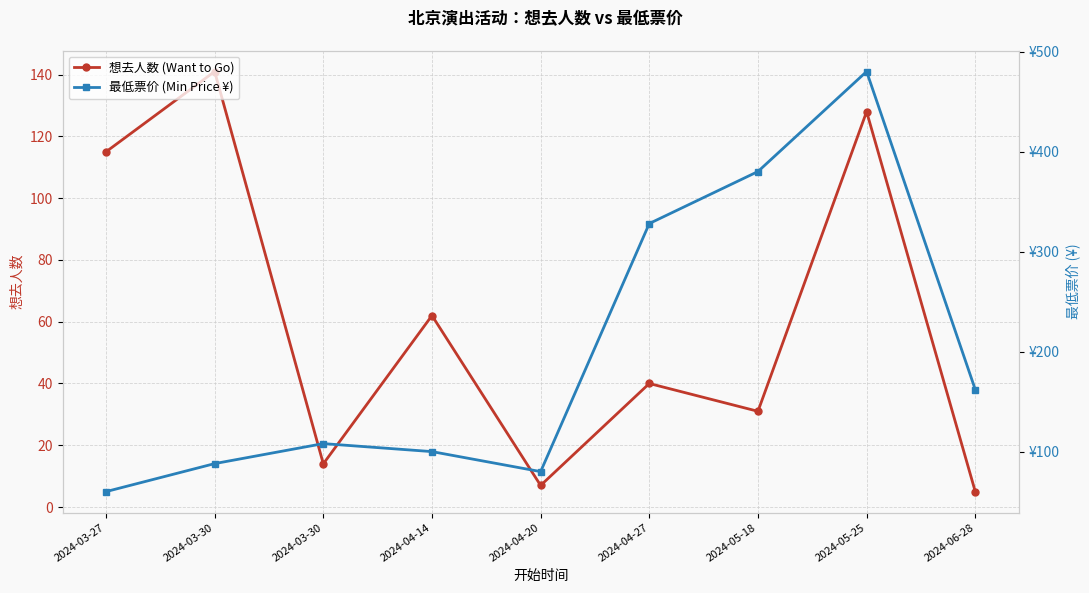

What is the highest value of the 最低票价 (Min Price ¥) series?

480